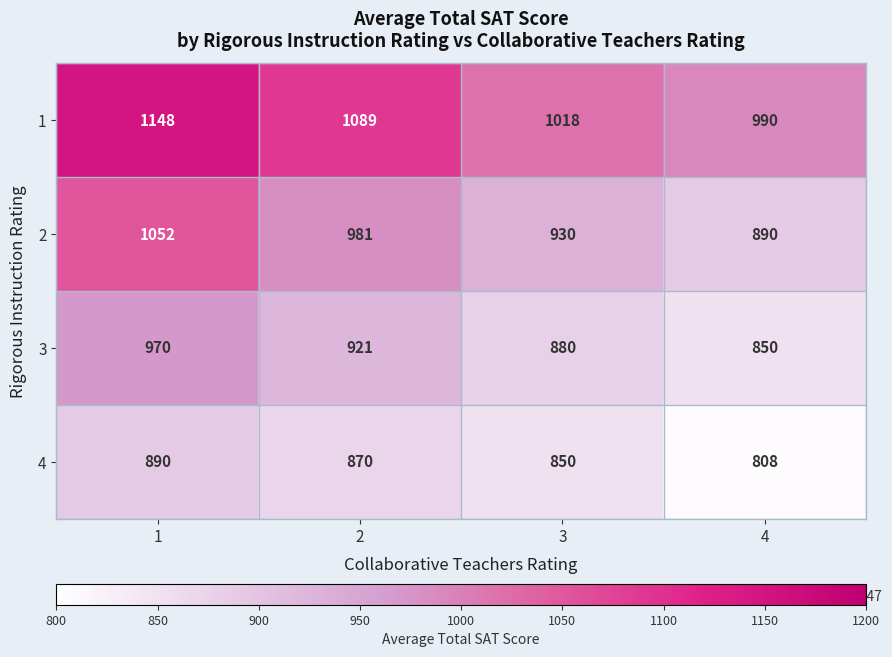

Rank the series at 4 from highest to lowest value.

1, 2, 3, 4